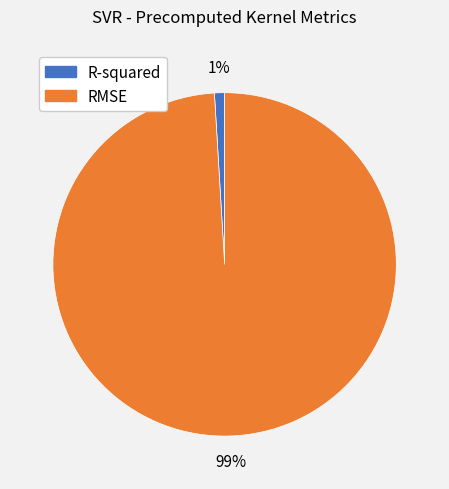

To the nearest percent, what is the combined percentage of R-squared and RMSE?

100%